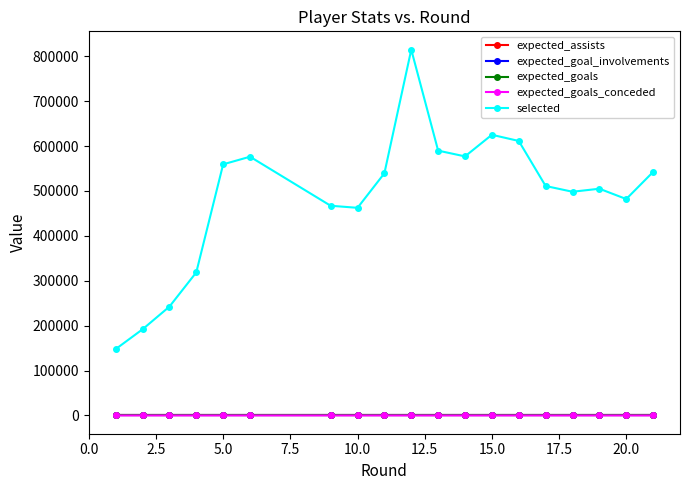

True or false: expected_assists has more than 0 interior local peaks.

True